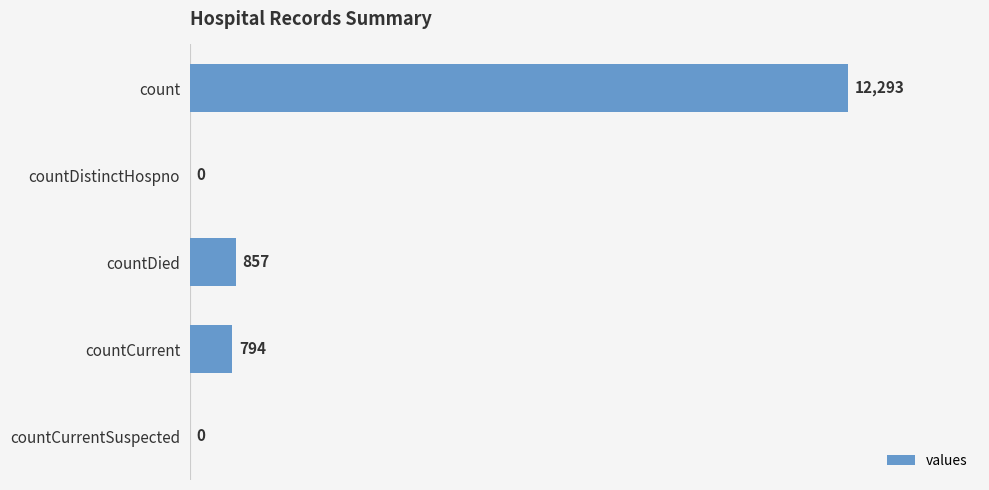

Is it true that the value at count is 12293?

True